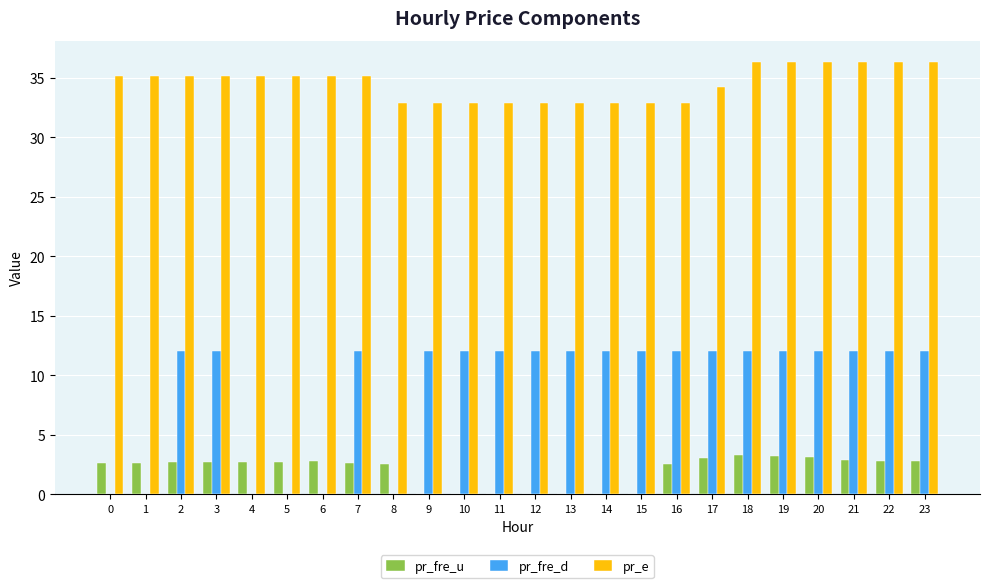

What is the greatest value displayed?

36.3